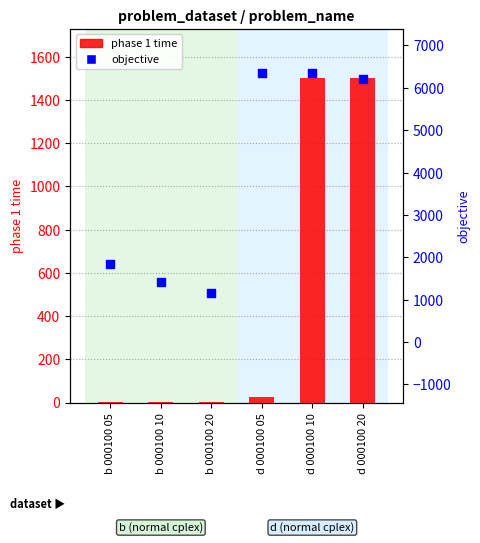

Which series has the widest spread of Y values?

objective